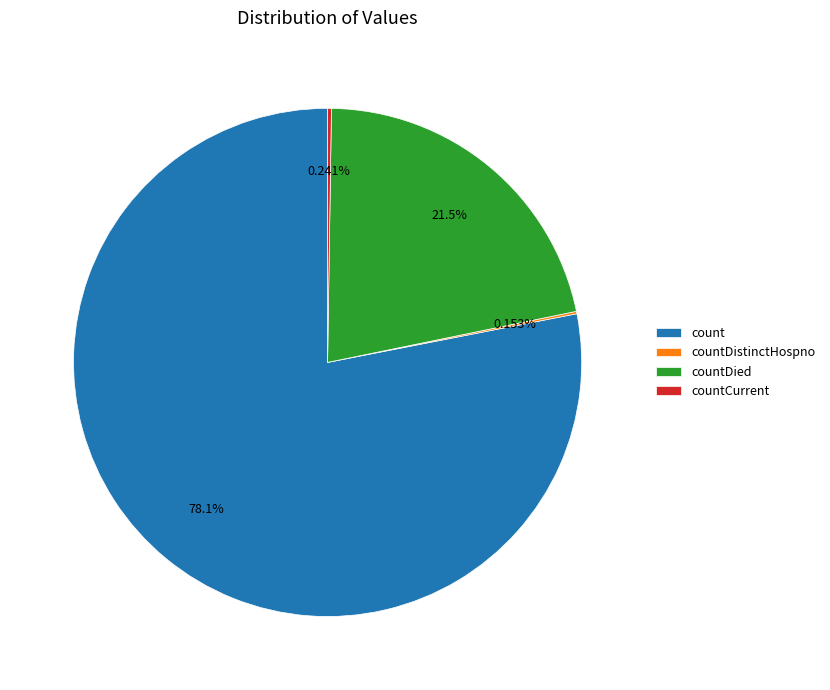

Is the sum of countDied and count greater than half?

Yes